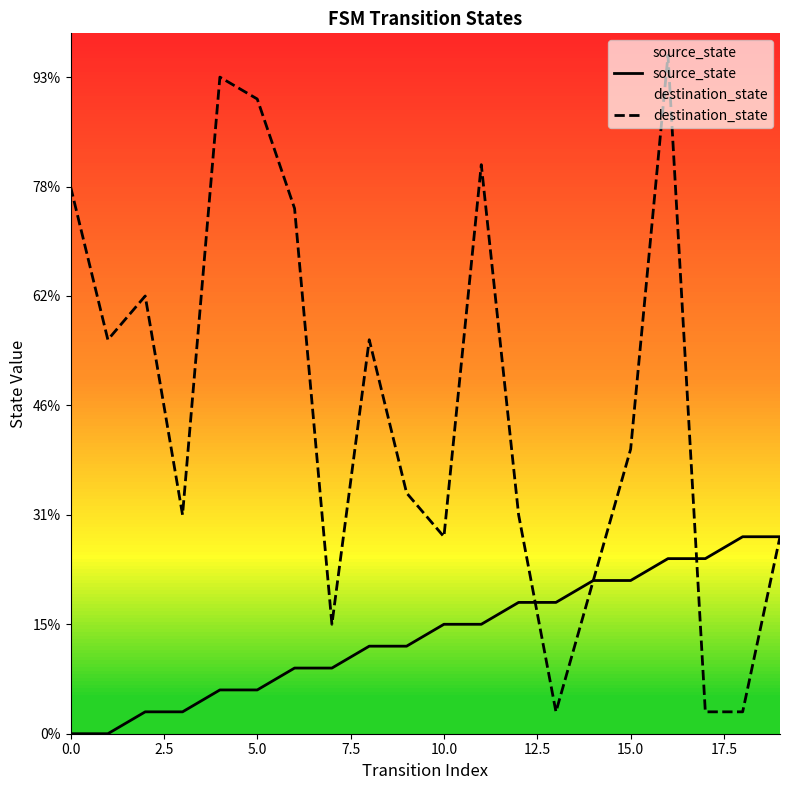

How many distinct data groups are displayed?

2